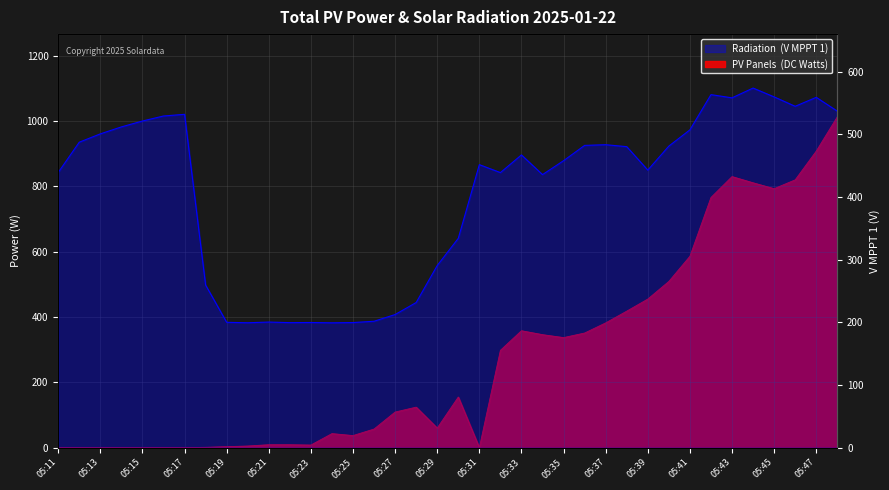

Which category has the lowest value in the V MPPT 1 (Radiation proxy) series?

05:24